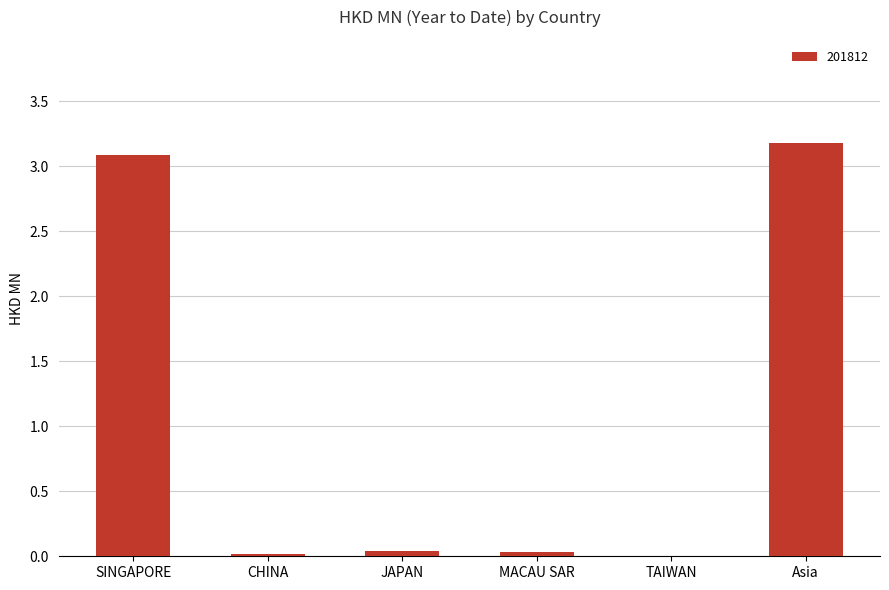

The chart shows a value of 0.0 at CHINA. True or false?

True